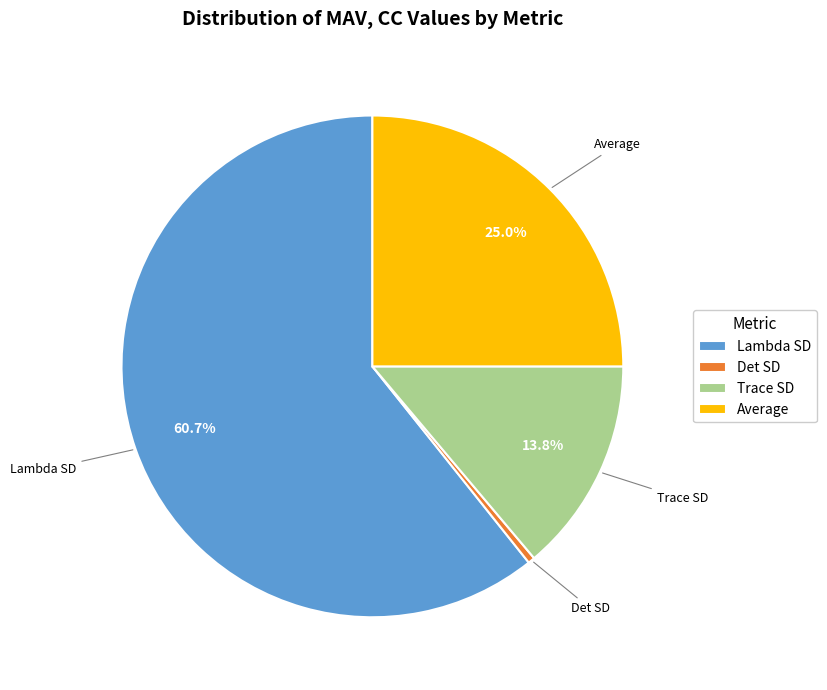

To the nearest percent, what portion does Lambda SD represent?

61%